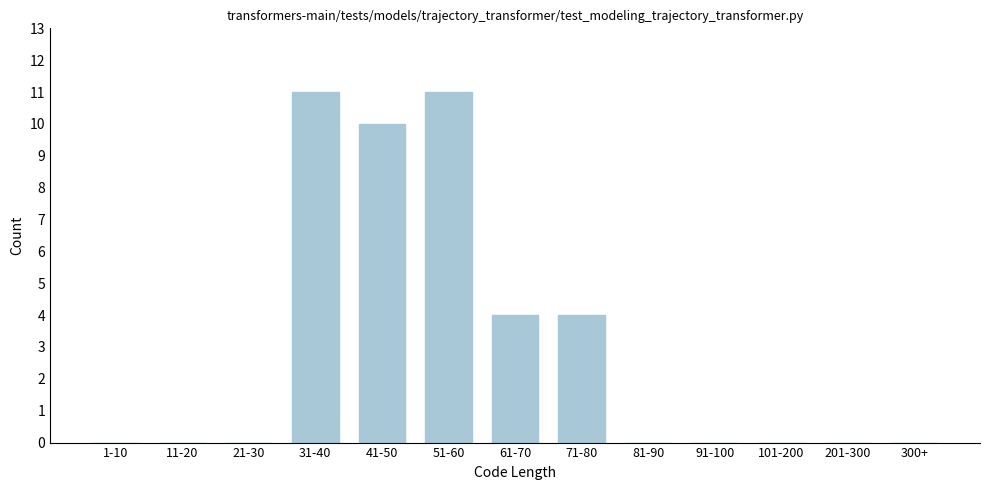

Reading left to right, list all the values displayed in this chart.

1-10=0	11-20=0	21-30=0	31-40=11	41-50=10	51-60=11	61-70=4	71-80=4	81-90=0	91-100=0	101-200=0	201-300=0	300+=0